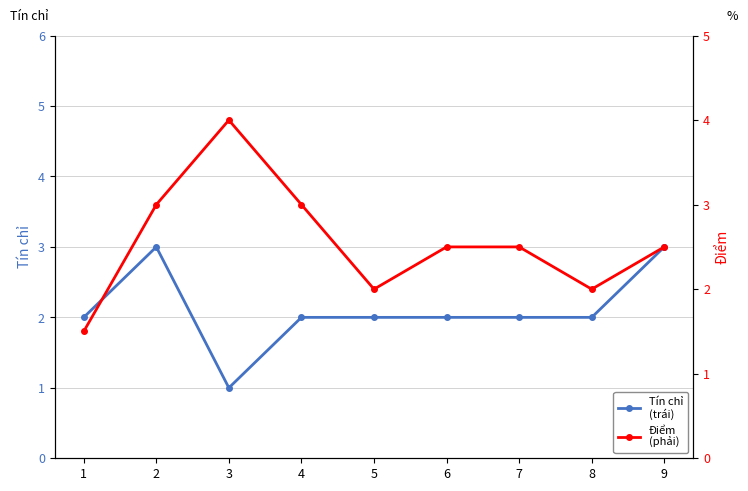

Reading left to right, what are all the values shown in this chart?

Tín chỉ: 2.0	3.0	1.0	2.0	2.0	2.0	2.0	2.0	3.0
Điểm: 1.5	3.0	4.0	3.0	2.0	2.5	2.5	2.0	2.5